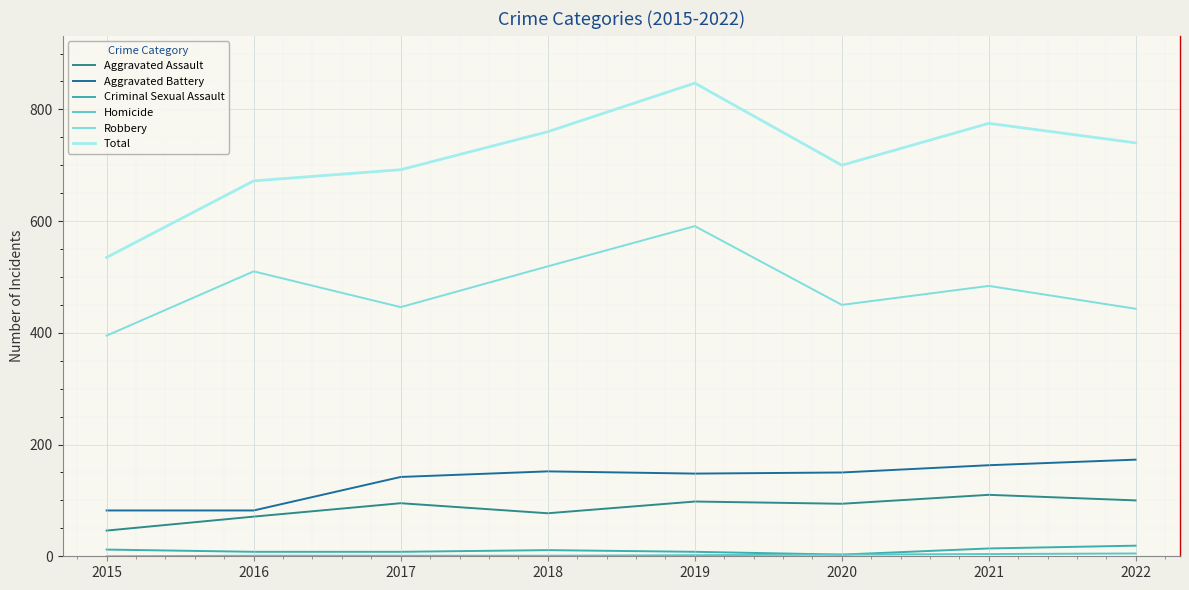

Is the value of Criminal Sexual Assault at 2018 greater than the value of Aggravated Battery at 2019?

No